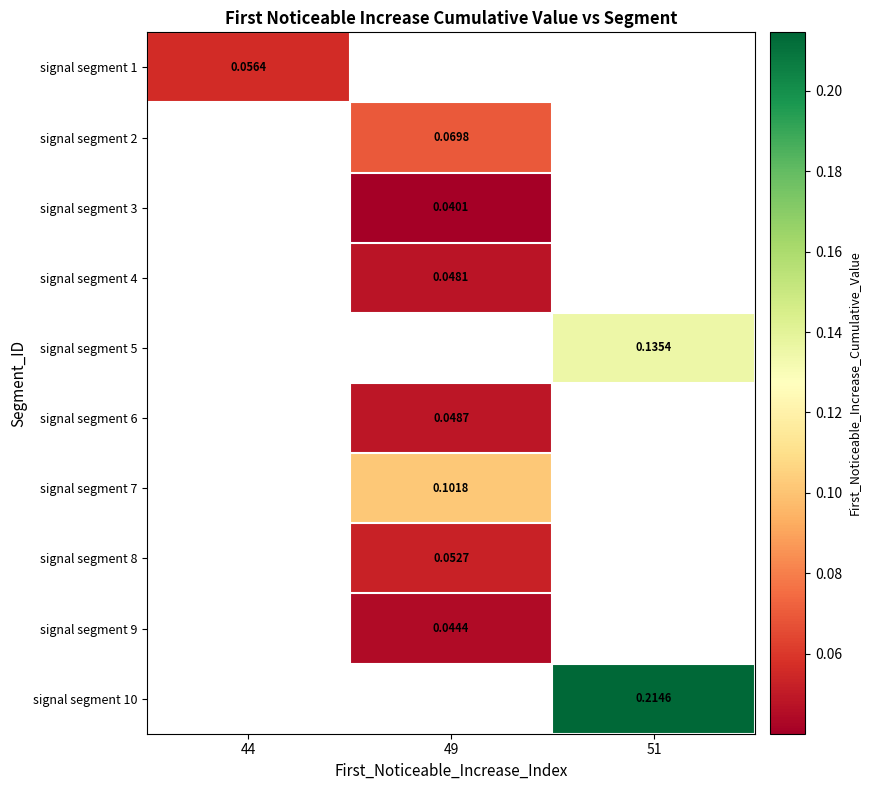

How many distinct data groups are displayed?

10